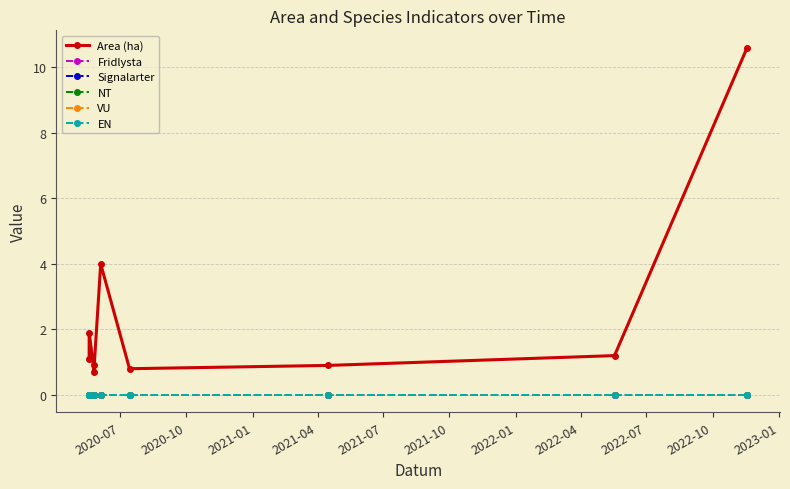

True or false: Area (ha) has more than 2 points higher than both neighbors.

False